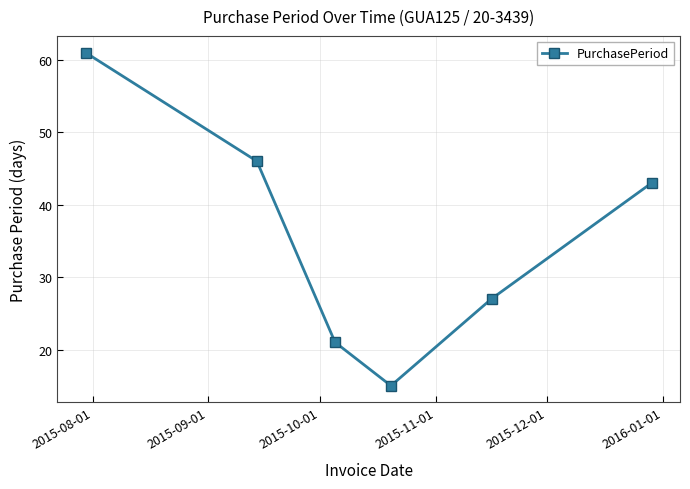

What is the value of the 2nd point from the left?

46